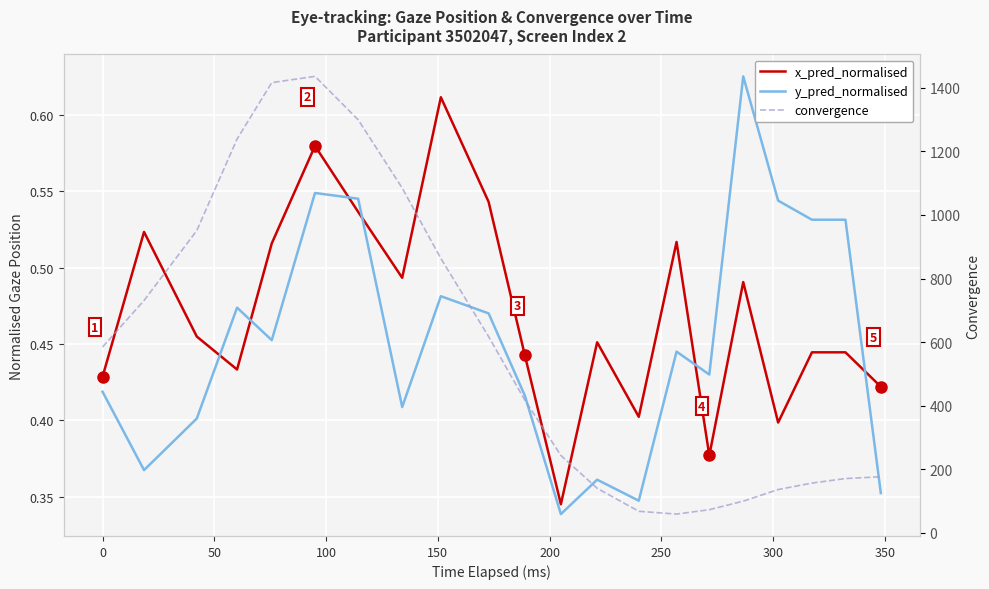

What is the smallest value displayed?

0.3